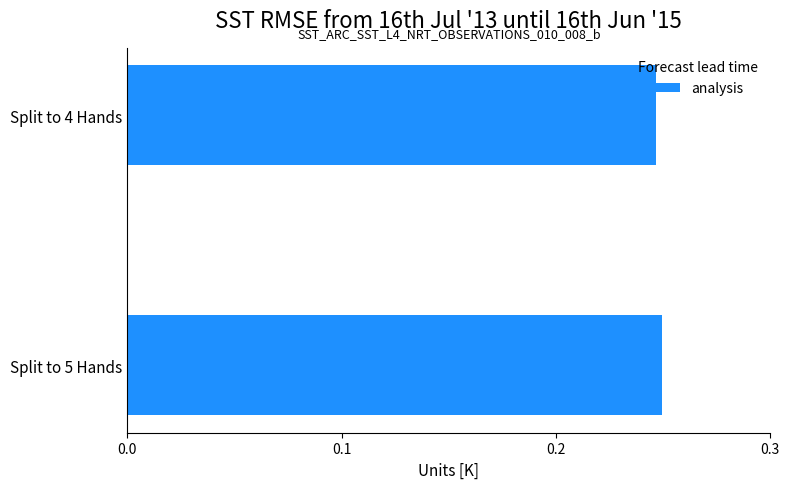

What is the sum of all values?

0.5